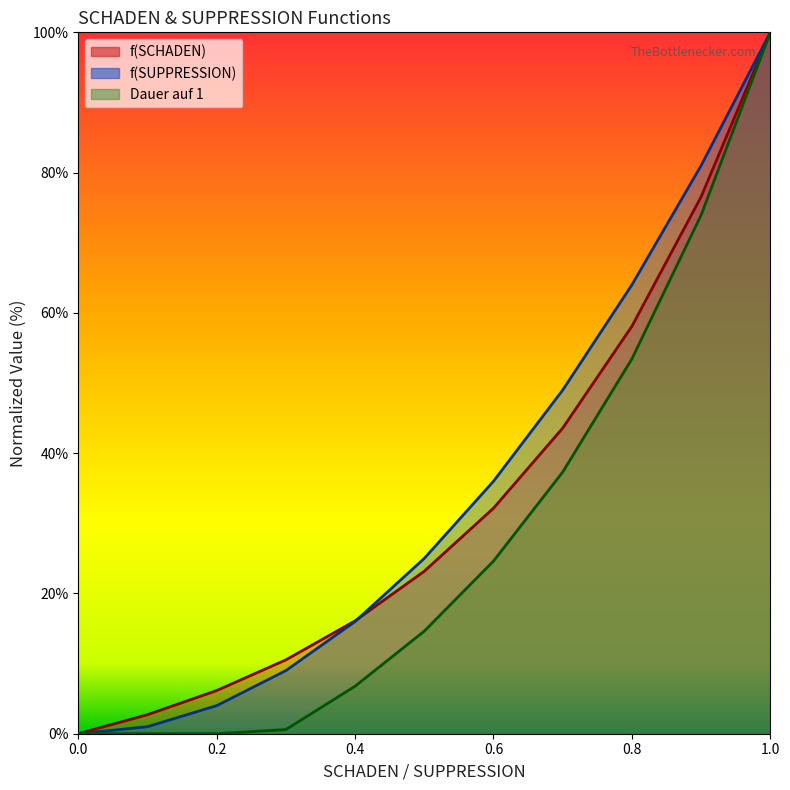

True or false: Dauer auf 1 and f(SUPPRESSION) intersect in this chart.

False